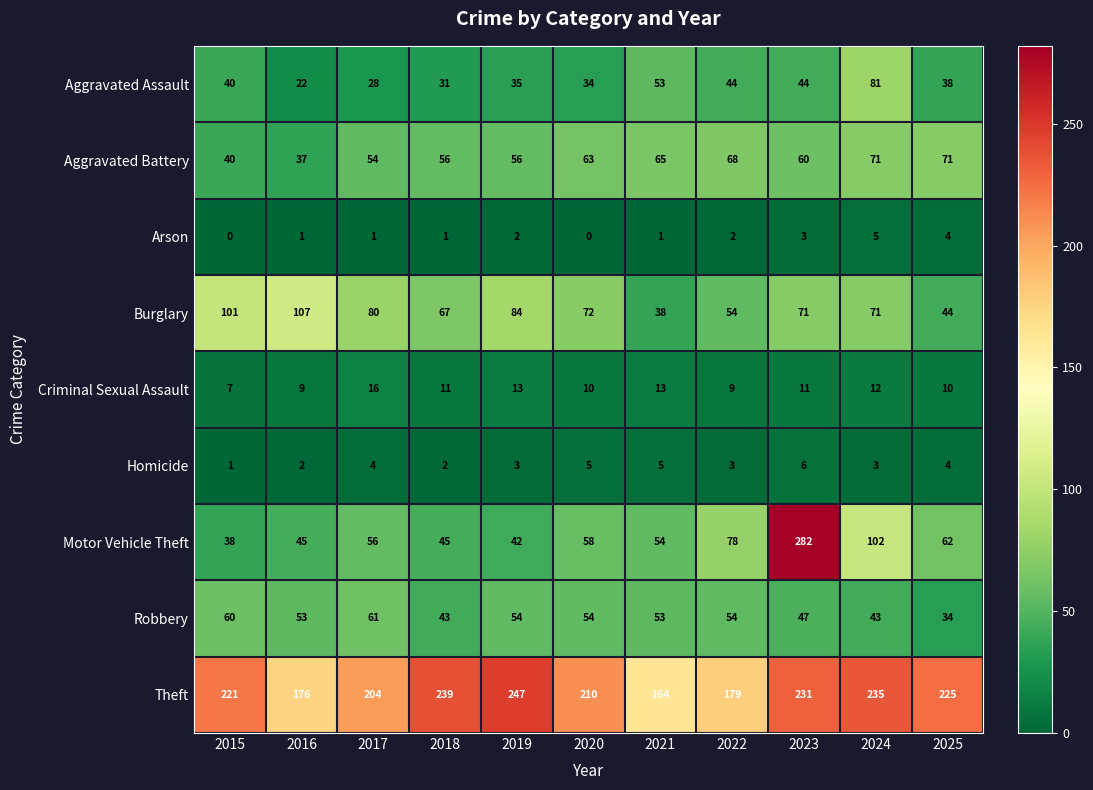

The Aggravated Battery series shows 62 at 2016. True or false?

False